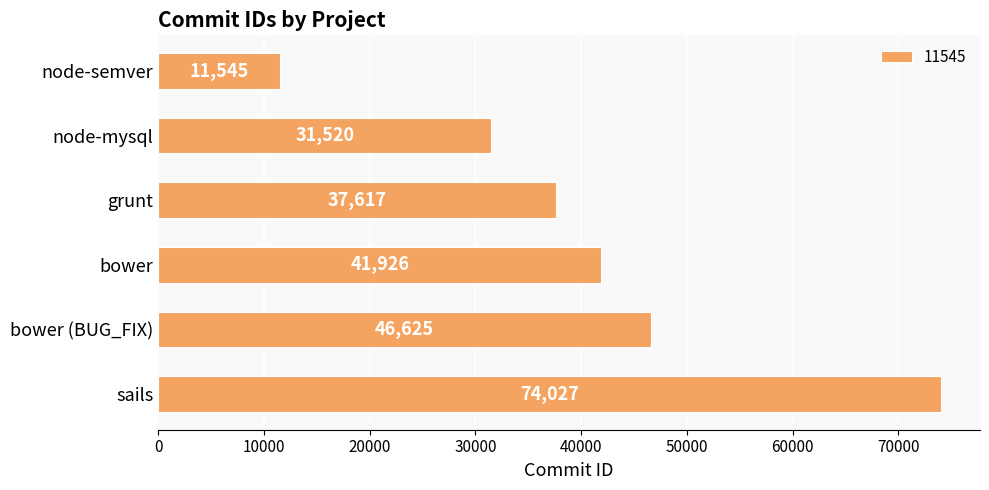

The chart shows a value of 30399 at bower (BUG_FIX). True or false?

False